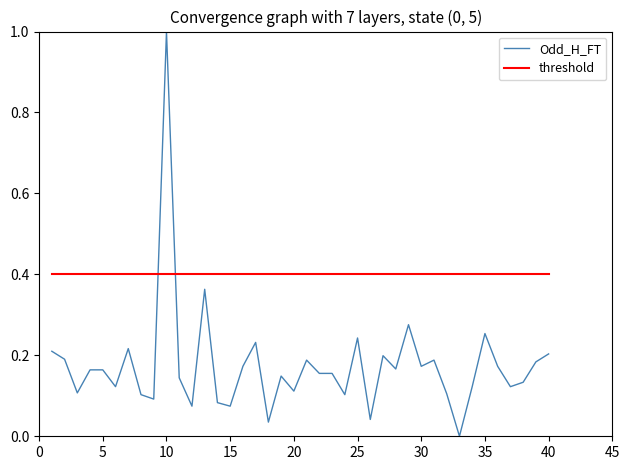

Rank the series by their maximum value, from lowest to highest.

threshold, Odd_H_FT